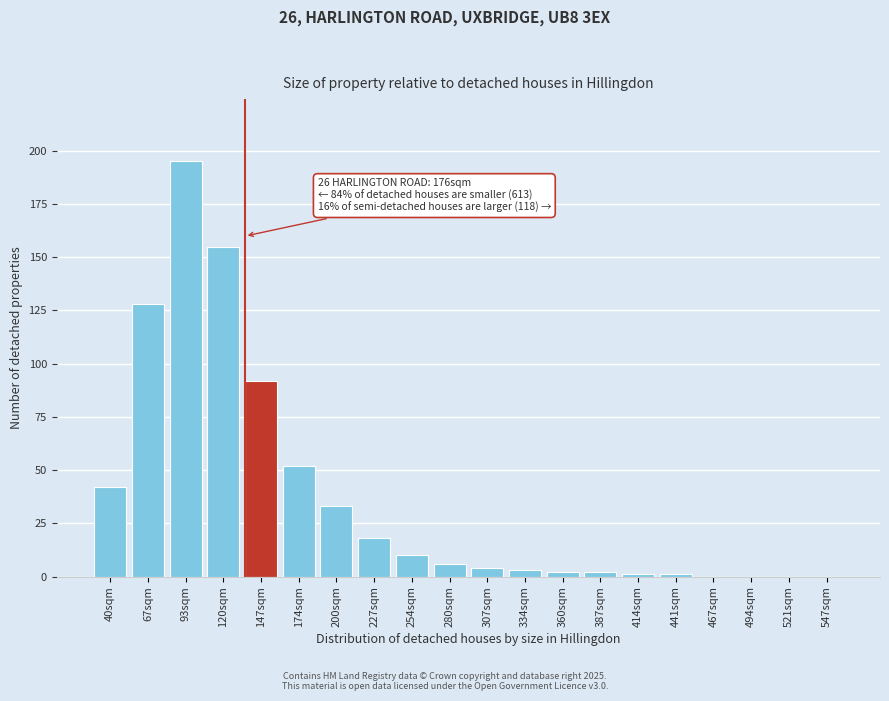

Reading left to right, list all the values displayed in this chart.

40sqm=42	67sqm=128	93sqm=195	120sqm=155	147sqm=92	174sqm=52	200sqm=33	227sqm=18	254sqm=10	280sqm=6	307sqm=4	334sqm=3	360sqm=2	387sqm=2	414sqm=1	441sqm=1	467sqm=0	494sqm=0	521sqm=0	547sqm=0